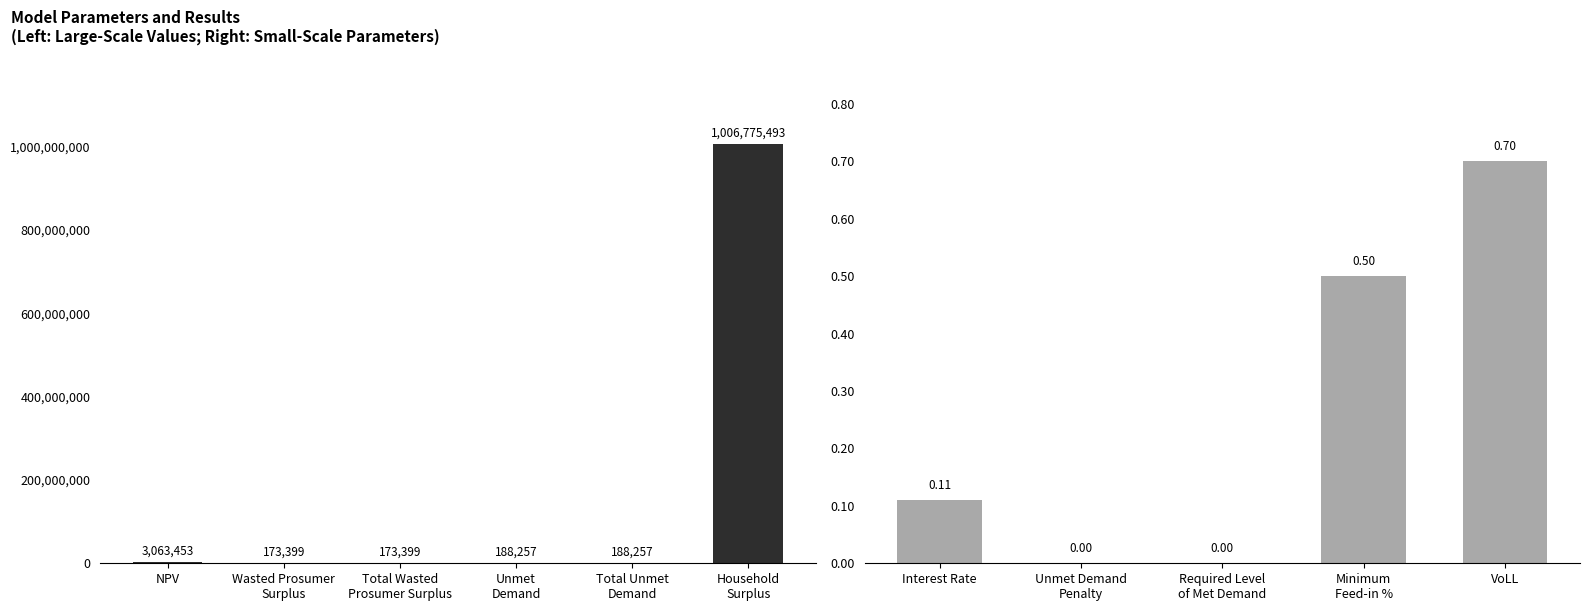

True or false: the data shows 0.3 at Minimum Feed-in %.

False